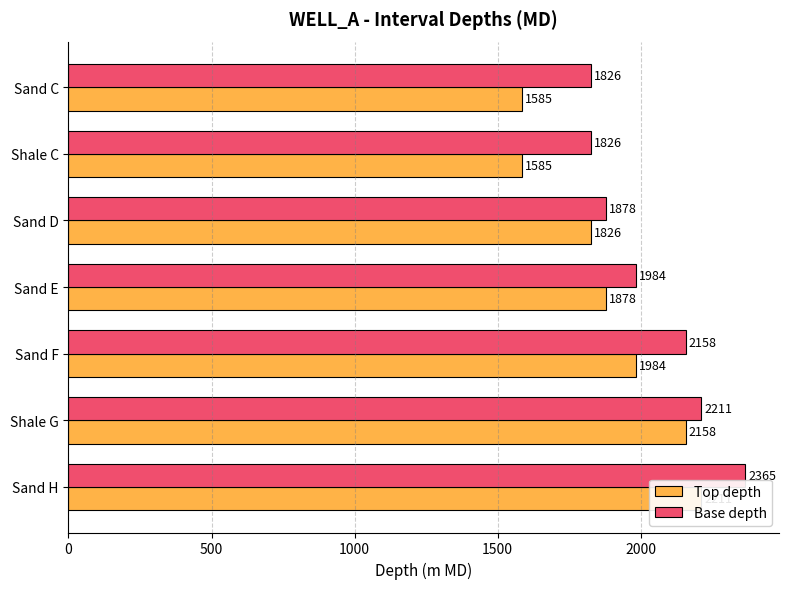

What position from the right is 500?

6